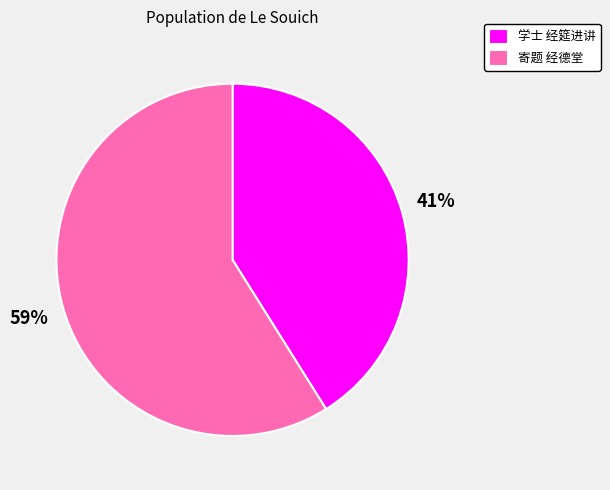

Rank the categories by value from highest to lowest.

寄题 经德堂, 学士 经筵进讲